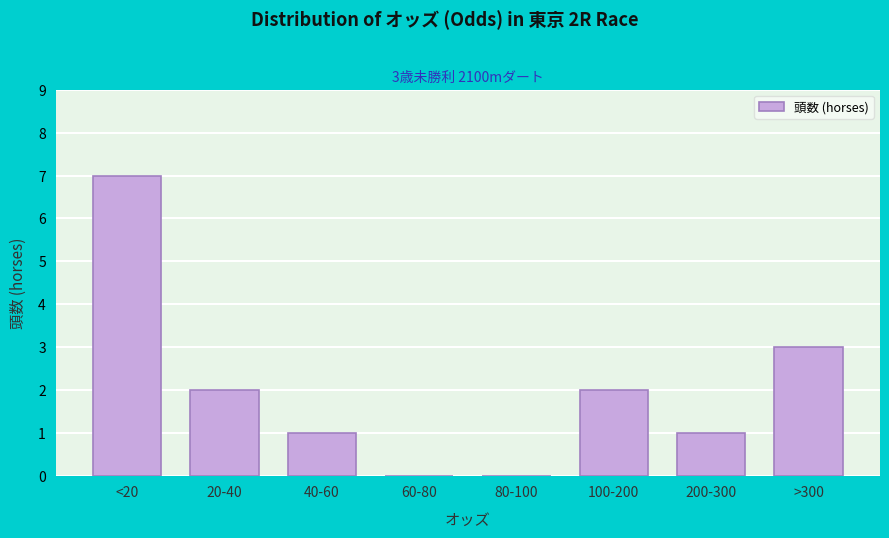

Reading left to right, extract all data points from this chart.

<20=7	20-40=2	40-60=1	60-80=0	80-100=0	100-200=2	200-300=1	>300=3